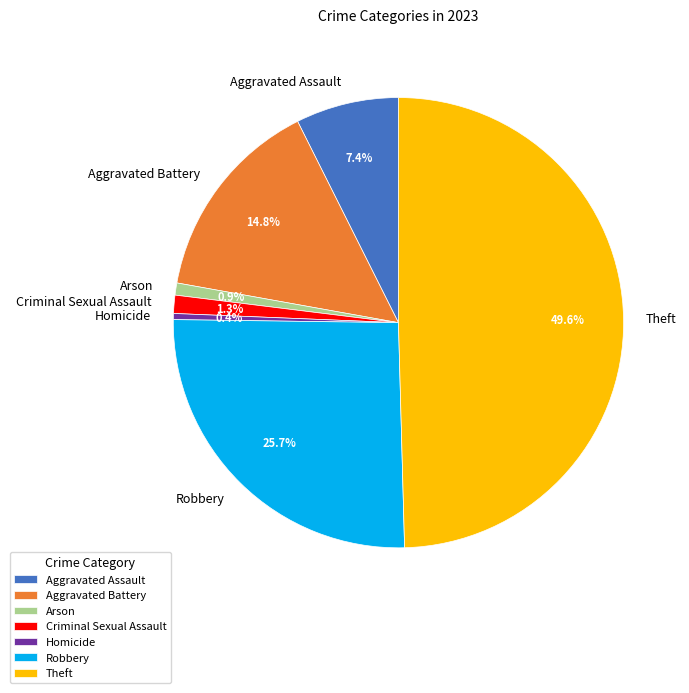

To the nearest percent, what is the difference between the largest and smallest slice percentages?

49%